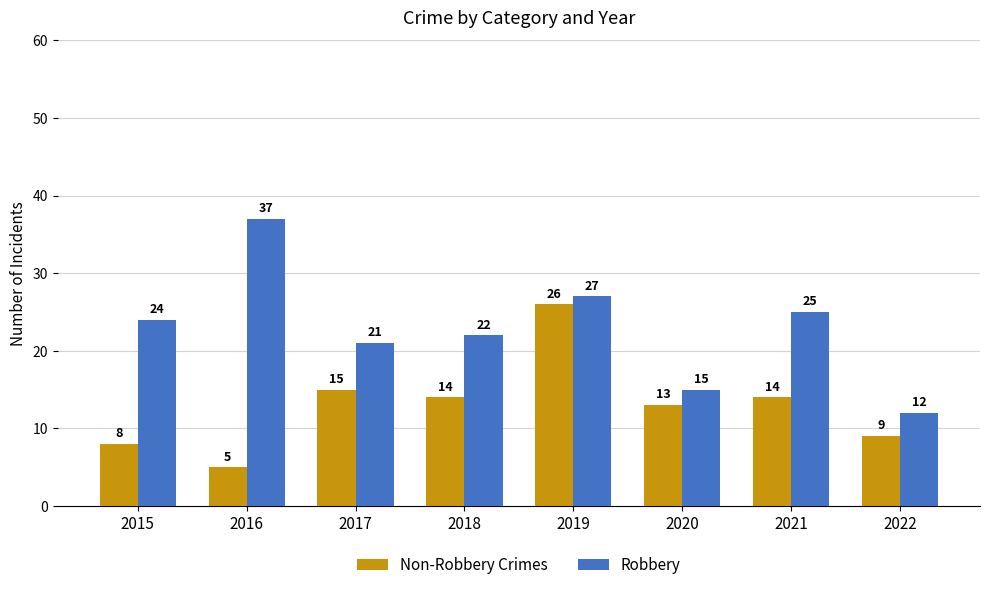

Rank the series by their maximum value, from lowest to highest.

Non-Robbery Crimes, Robbery